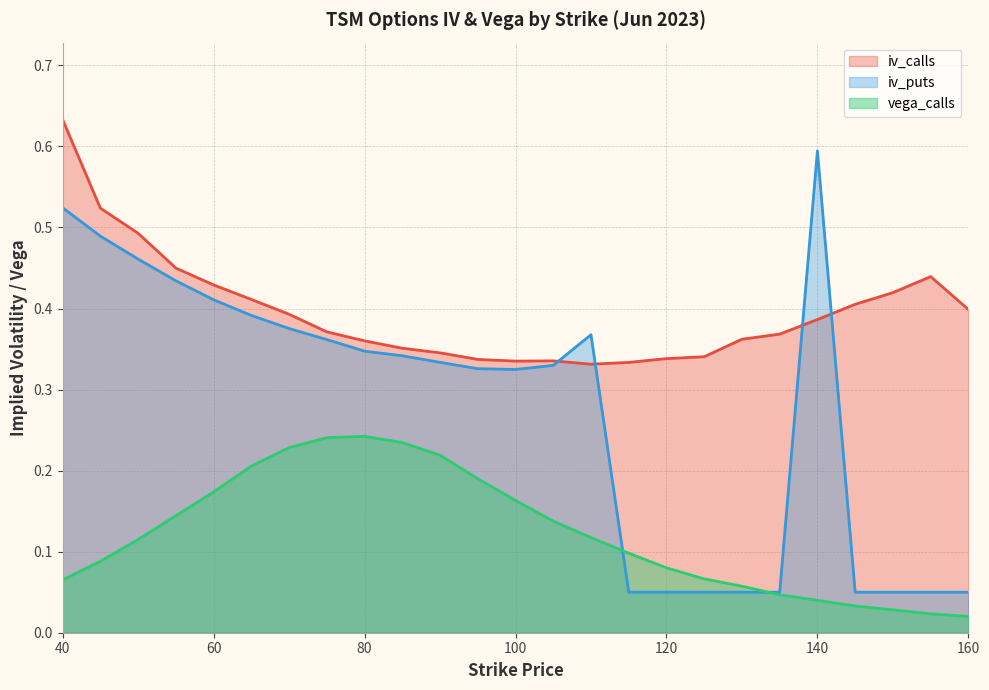

The value of iv_calls at 160 is 0.6. True or false?

False